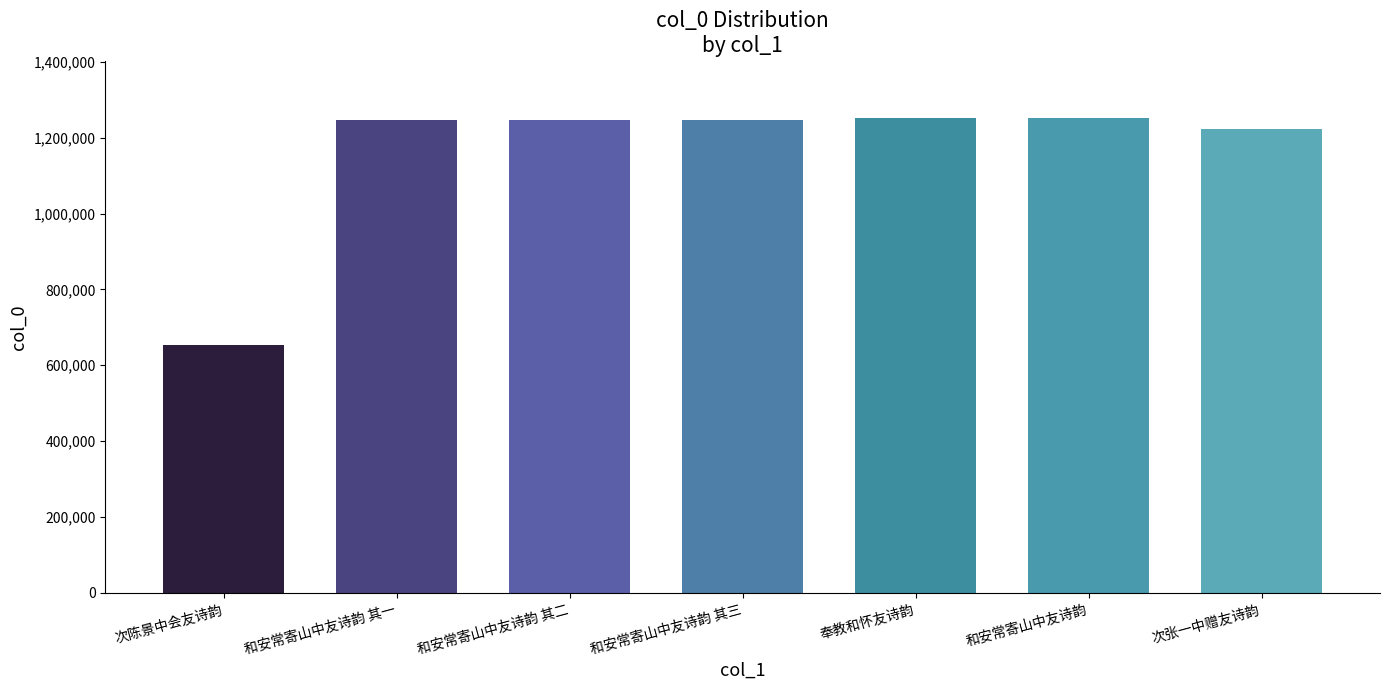

What is the difference between the second highest and second lowest values?

29872